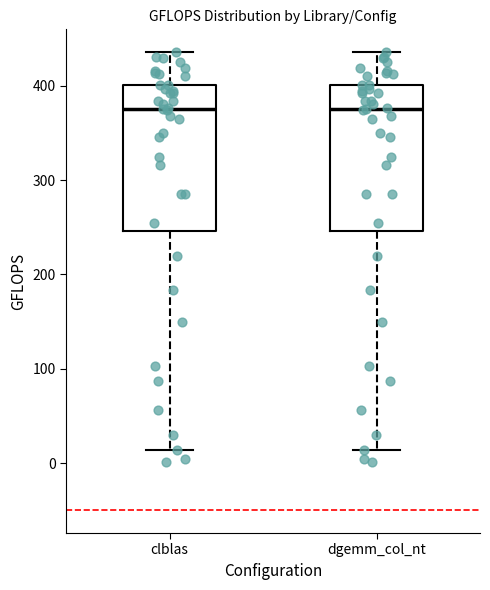

Reading left to right, read every box against the y-axis: the position of its median line, the range the box covers, and the ends of its whiskers. The values are not printed on the chart, so give them approximately, as read against the axis.

clblas: median 380, box 250 to 400, whiskers 10 to 440
dgemm_col_nt: median 380, box 250 to 400, whiskers 10 to 440